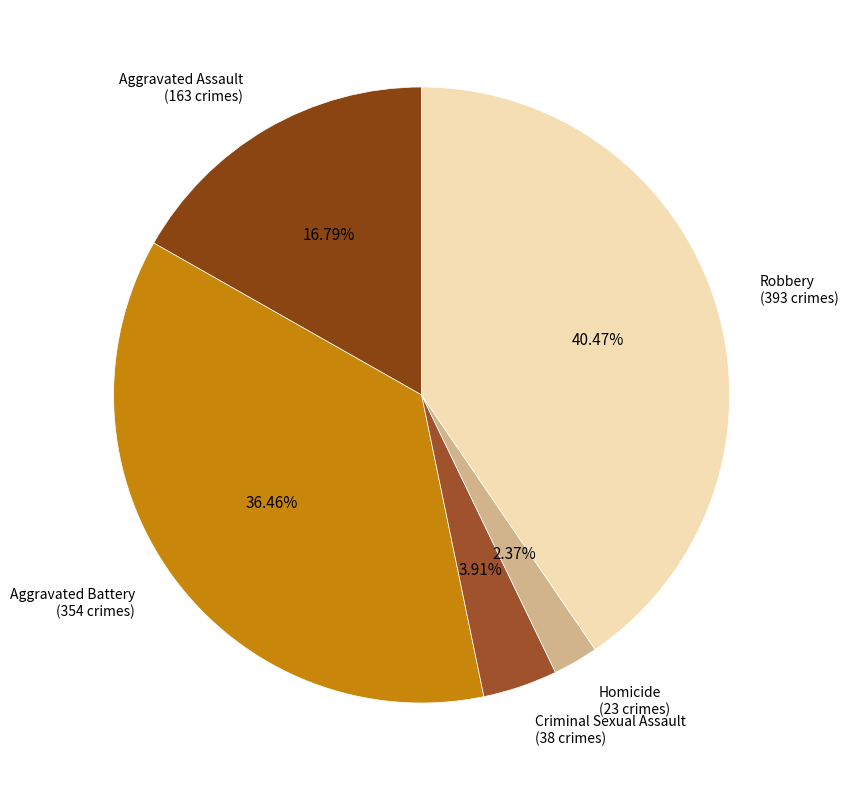

Which slice is the smallest?

Homicide